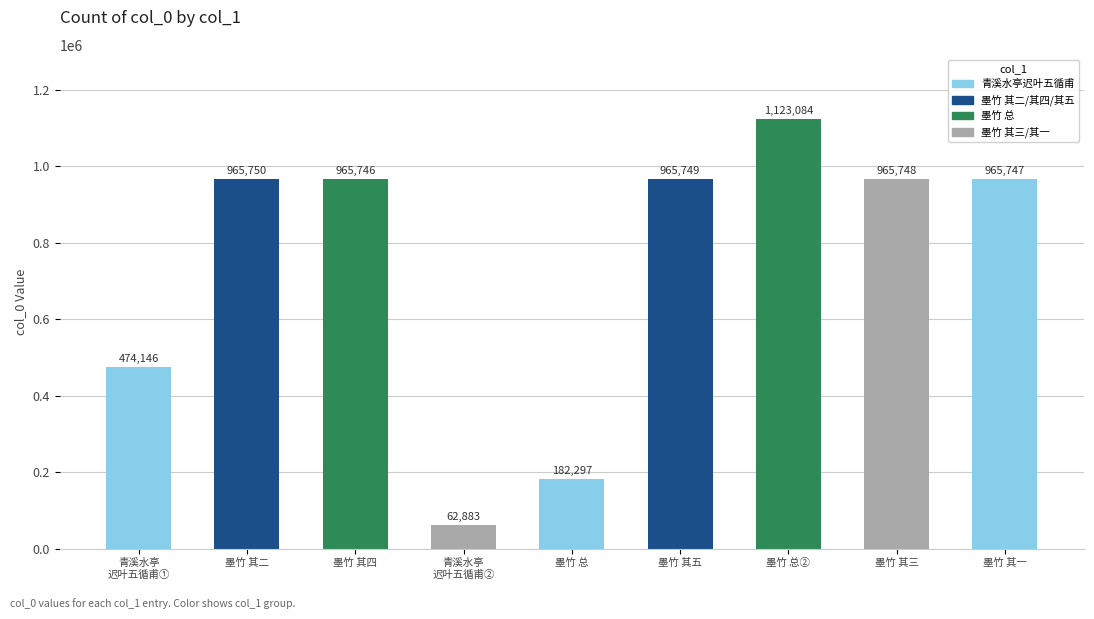

What is the sum of all values?

6671150